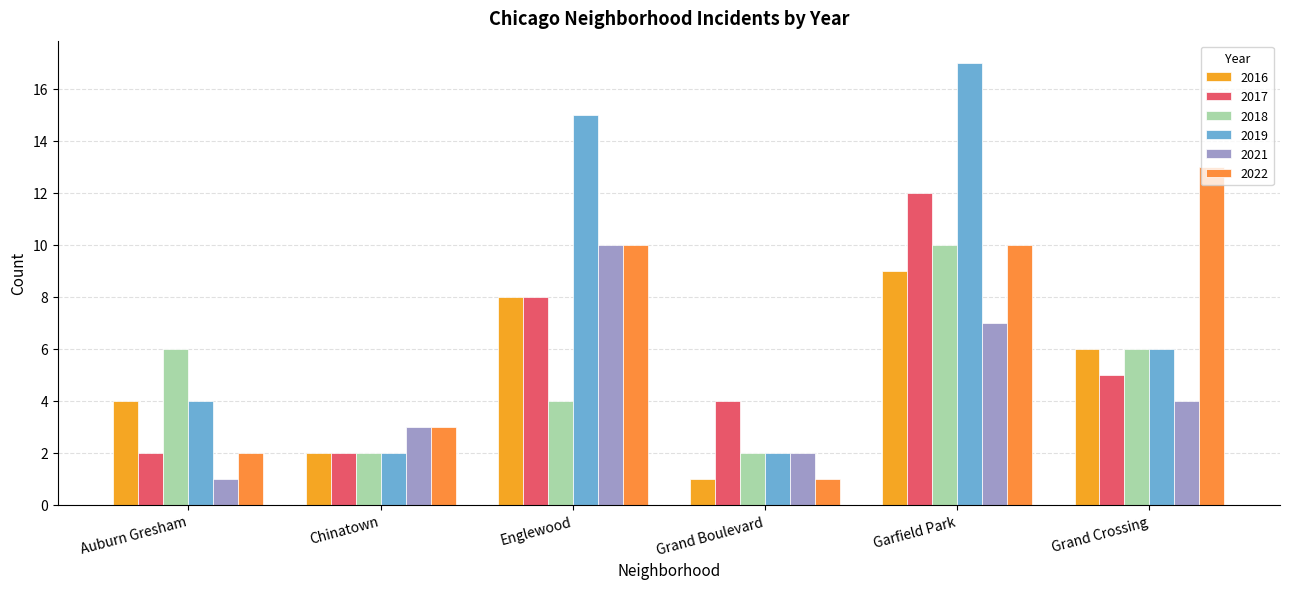

How many data points in 2017 are less than 5?

3